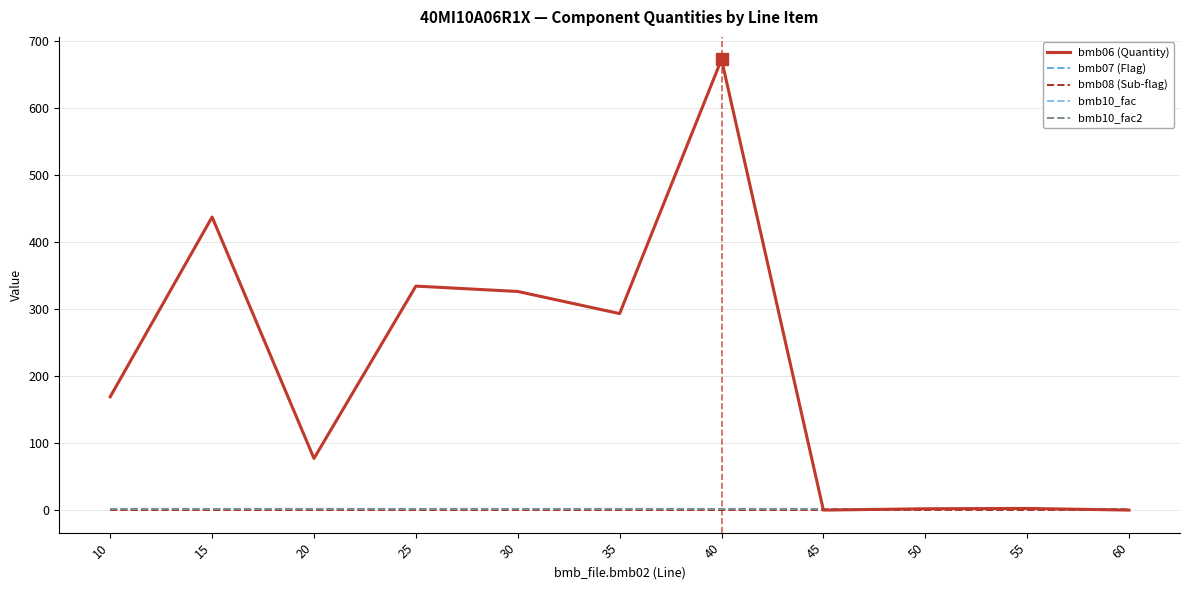

Between which two adjacent categories do bmb07 (Flag) and bmb06 (Quantity) first intersect?

40 and 45